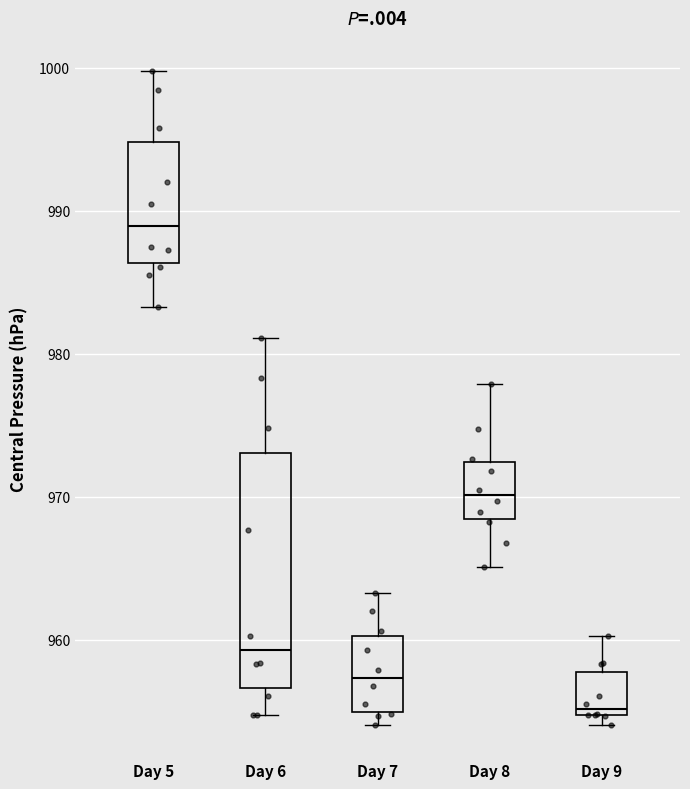

Reading left to right, read every box against the y-axis: the position of its median line, the range the box covers, and the ends of its whiskers. The values are not printed on the chart, so give them approximately, as read against the axis.

Day 5: median 989, box 986 to 995, whiskers 983 to 1000
Day 6: median 959, box 957 to 973, whiskers 955 to 981
Day 7: median 957, box 955 to 960, whiskers 954 to 963
Day 8: median 970, box 968 to 972, whiskers 965 to 978
Day 9: median 955 (just above the box's lower edge), box 955 to 958, whiskers 954 to 960